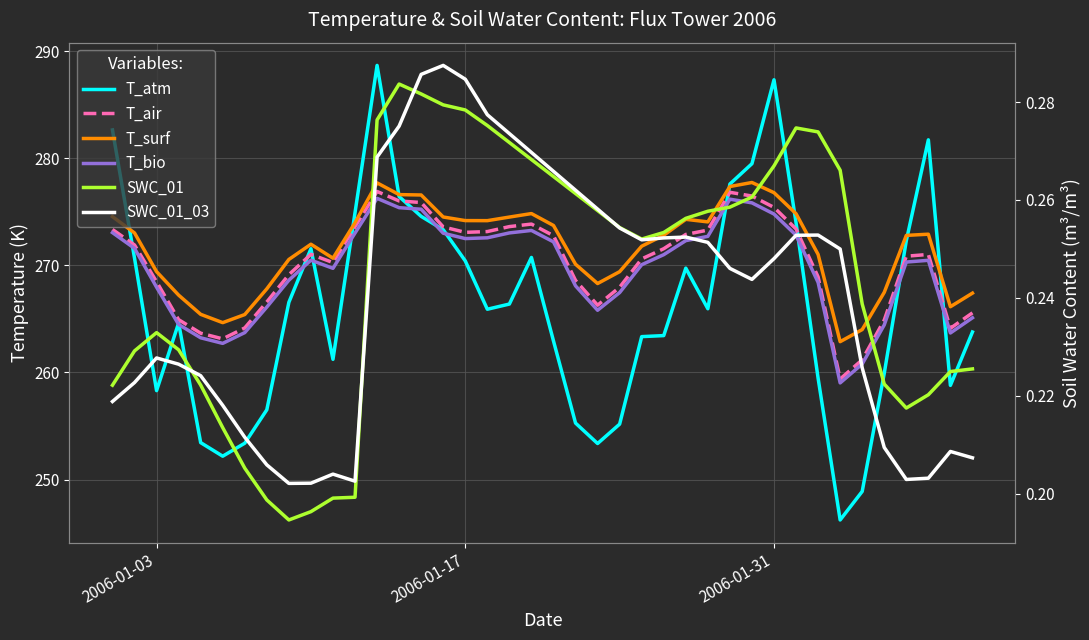

True or false: T_surf and T_air cross at least once.

False